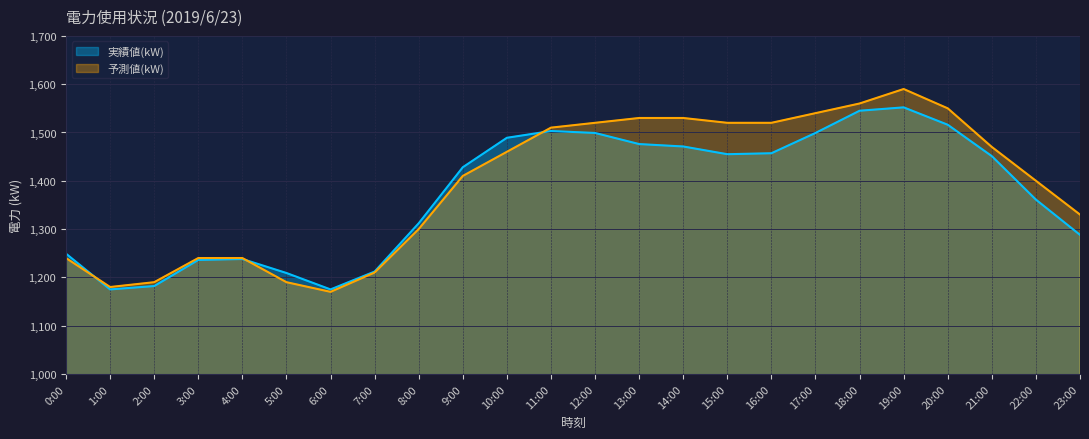

Which series ends up on top after the final intersection of 実績値(kW) and 予測値(kW)?

予測値(kW)